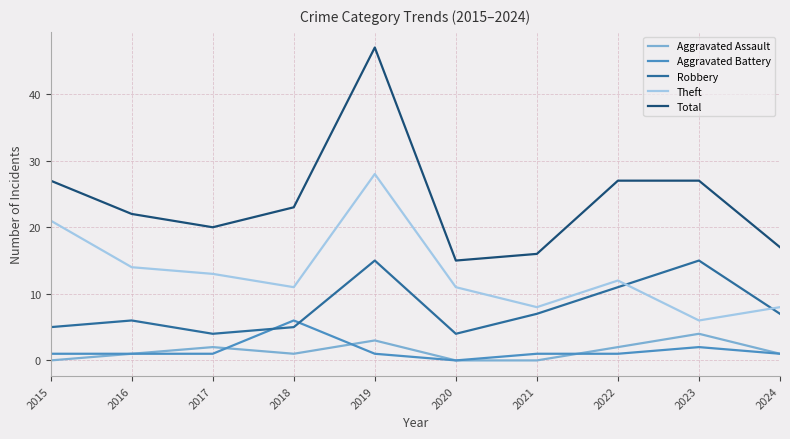

Reading left to right, extract all data points from this chart.

Aggravated Assault: 2015=0	2016=1	2017=2	2018=1	2019=3	2020=0	2021=0	2022=2	2023=4	2024=1
Aggravated Battery: 2015=1	2016=1	2017=1	2018=6	2019=1	2020=0	2021=1	2022=1	2023=2	2024=1
Robbery: 2015=5	2016=6	2017=4	2018=5	2019=15	2020=4	2021=7	2022=11	2023=15	2024=7
Theft: 2015=21	2016=14	2017=13	2018=11	2019=28	2020=11	2021=8	2022=12	2023=6	2024=8
Total: 2015=27	2016=22	2017=20	2018=23	2019=47	2020=15	2021=16	2022=27	2023=27	2024=17